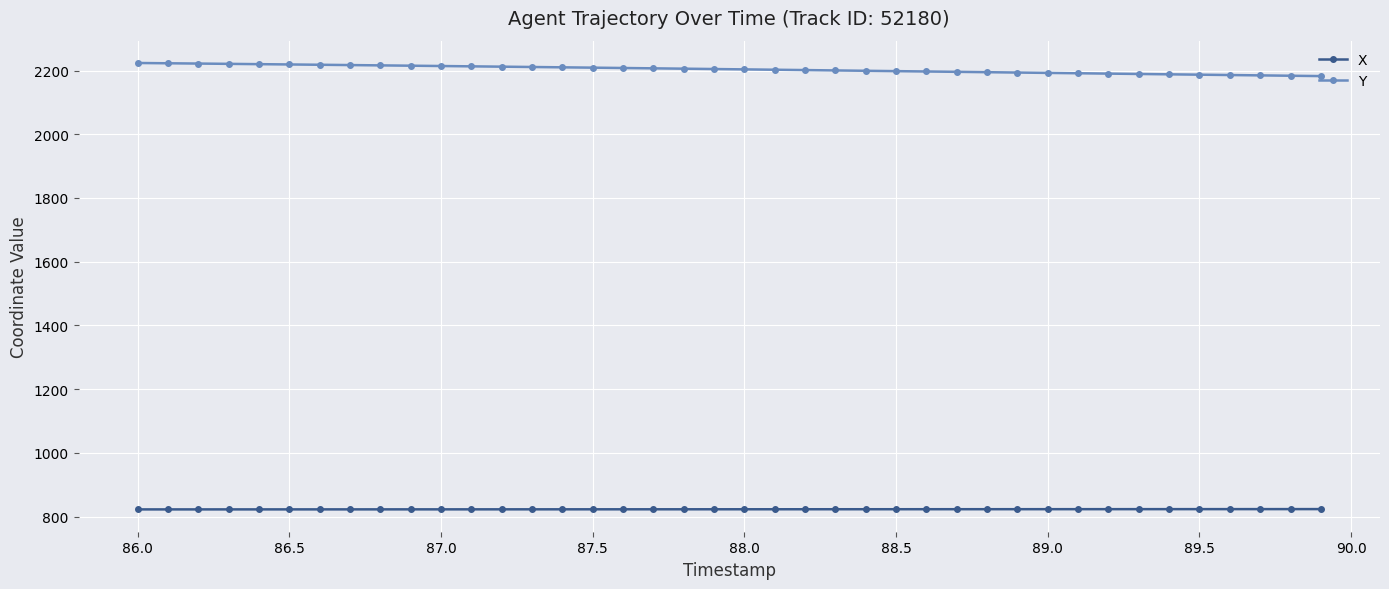

How many lines are shown in the chart?

2